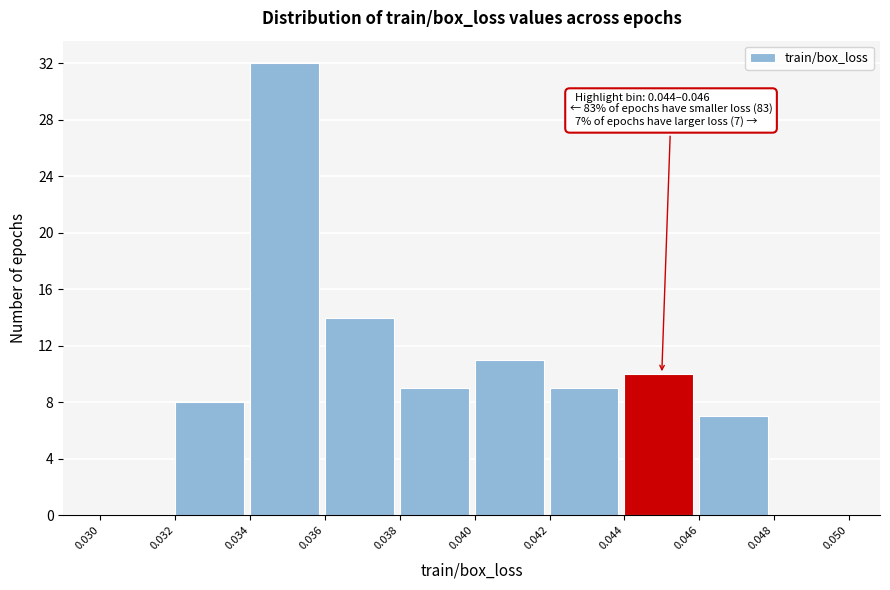

Which range on the x-axis has the tallest bar?

0.034 to 0.036